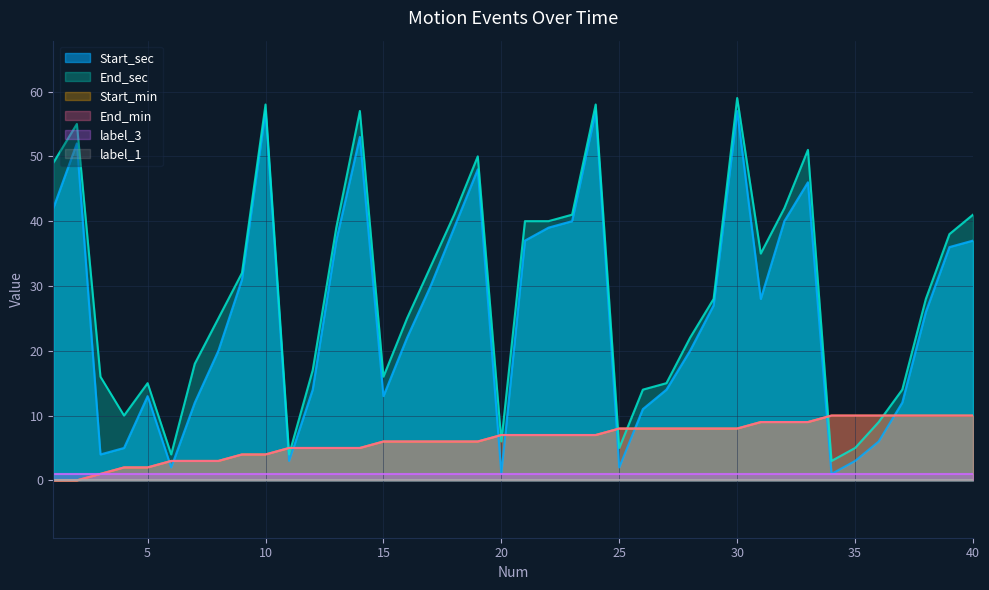

How many values in End_min are above zero?

38